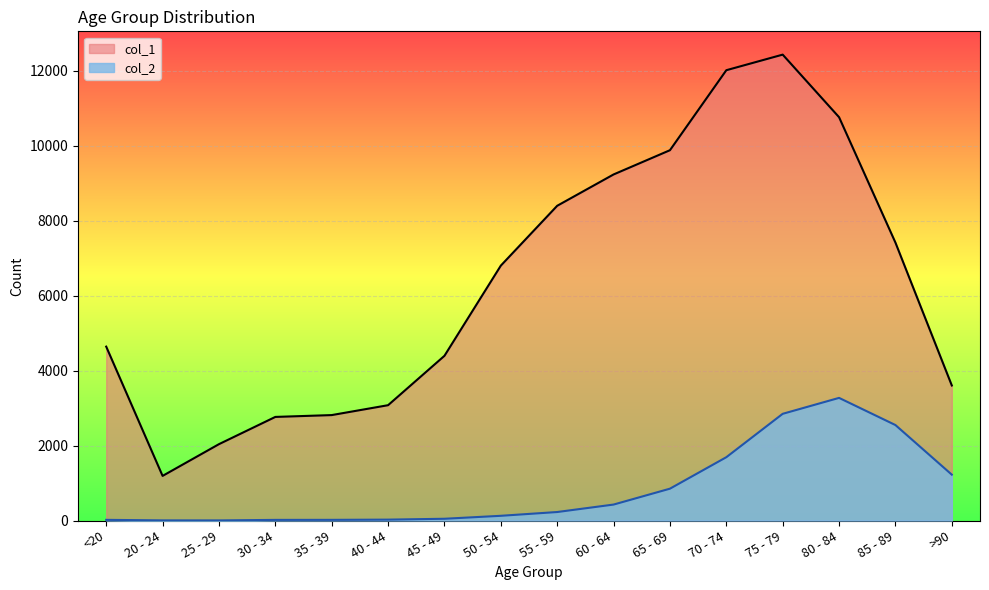

True or false: col_1 and col_2 cross at least once.

False